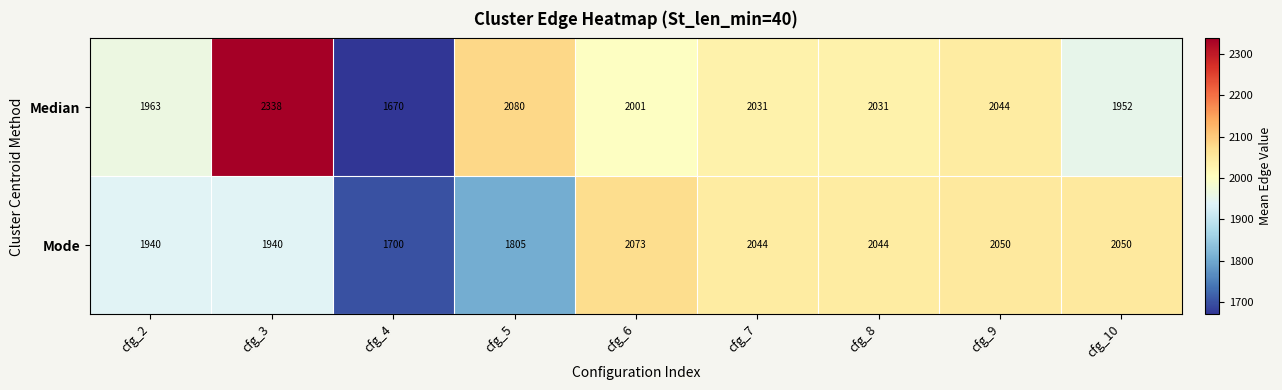

The Median series shows 1230 at cfg_5. True or false?

False